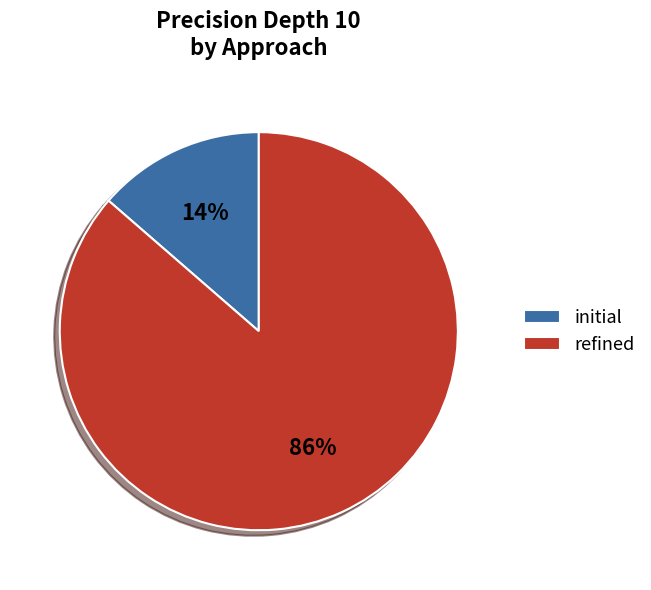

Combined, do initial and refined account for over 50%?

Yes